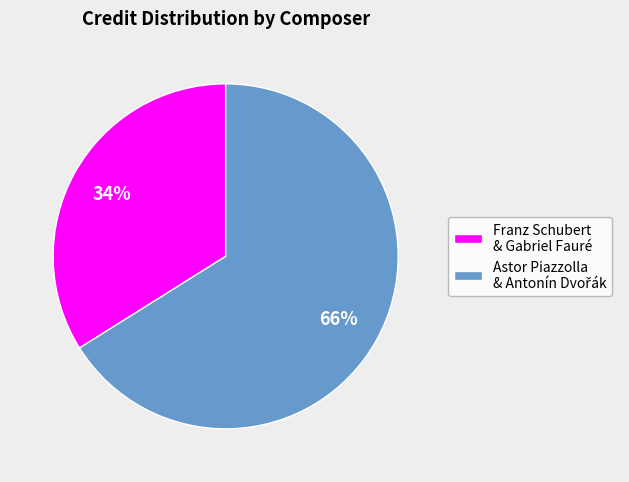

True or false: Franz Schubert & Gabriel Fauré accounts for 22% of the total.

False